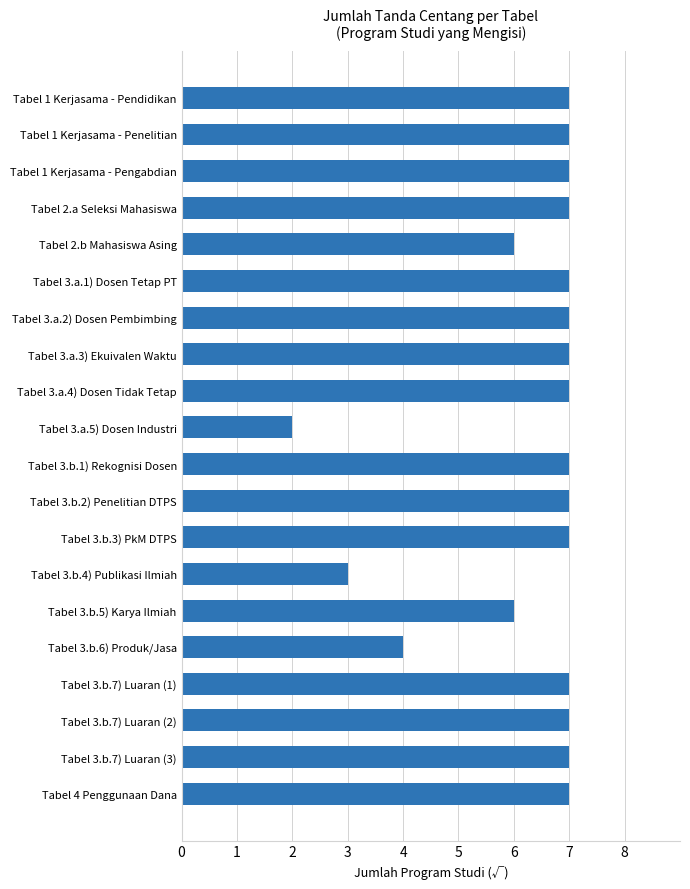

What is the value of the 10th bar from the top?

2